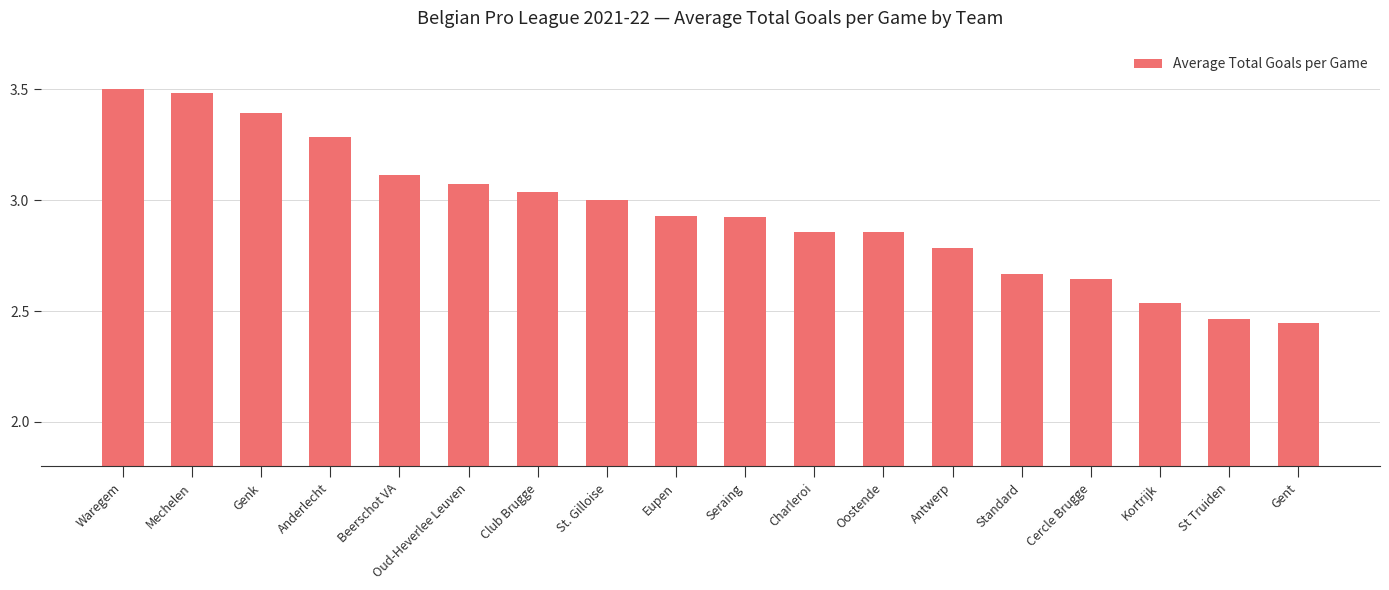

What is the label of the 1st bar from the right?

Gent